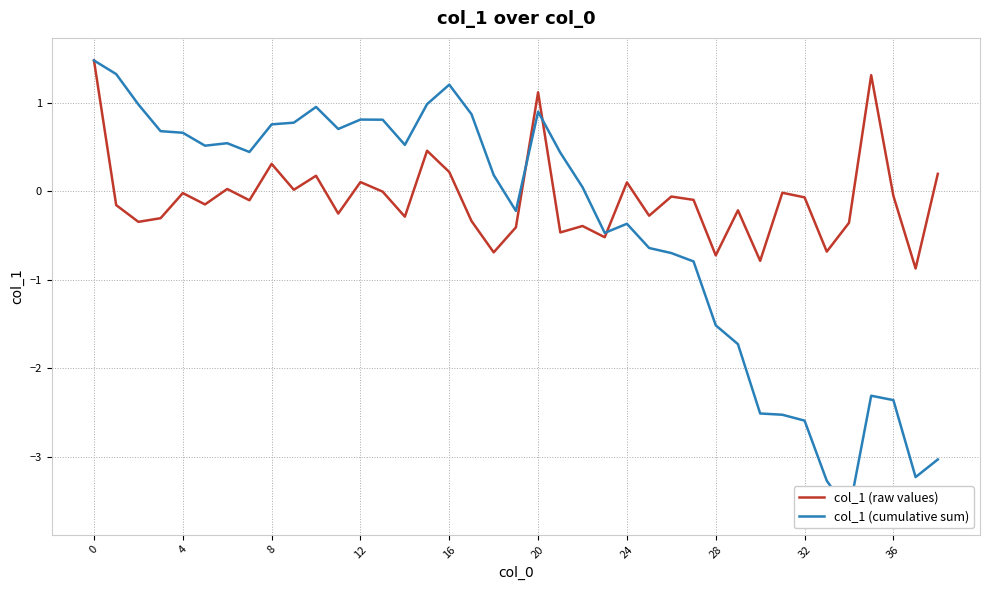

What are all the series names shown in the legend?

col_1 (raw values), col_1 (cumulative sum)